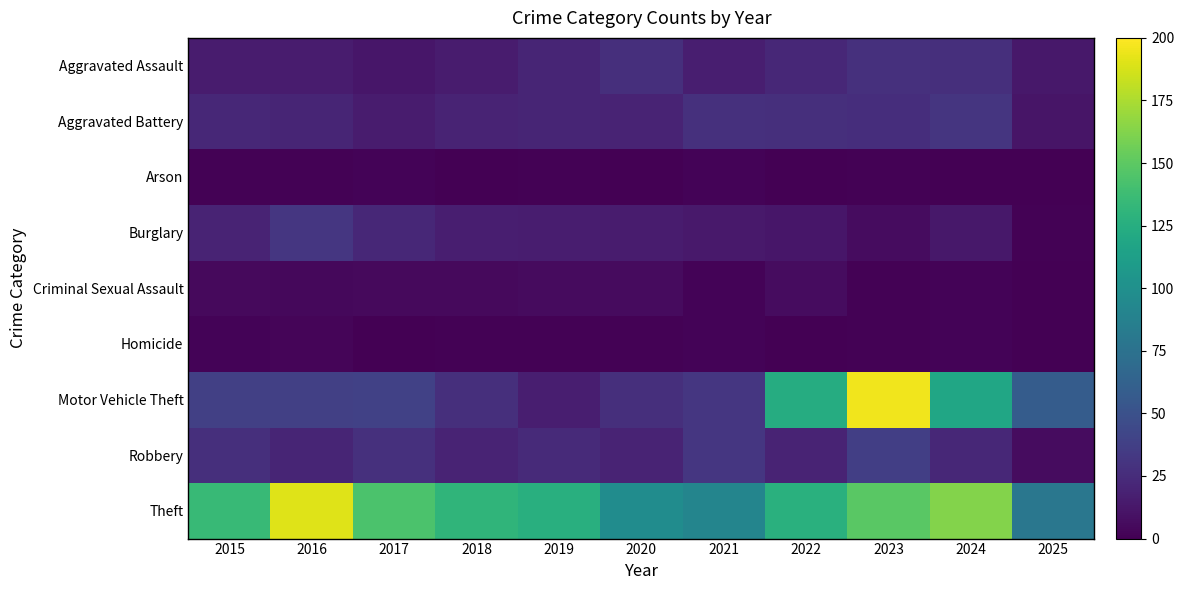

Reading left to right, list all the values displayed in this chart.

Aggravated Assault: 2015=15	2016=15	2017=12	2018=15	2019=21	2020=27	2021=17	2022=22	2023=28	2024=27	2025=13
Aggravated Battery: 2015=22	2016=21	2017=15	2018=20	2019=21	2020=20	2021=28	2022=27	2023=26	2024=31	2025=11
Arson: 2015=1	2016=1	2017=2	2018=0	2019=1	2020=0	2021=2	2022=0	2023=1	2024=0	2025=0
Burglary: 2015=20	2016=32	2017=22	2018=17	2019=16	2020=15	2021=14	2022=12	2023=7	2024=13	2025=1
Criminal Sexual Assault: 2015=5	2016=4	2017=5	2018=5	2019=6	2020=6	2021=2	2022=7	2023=1	2024=2	2025=0
Homicide: 2015=2	2016=3	2017=0	2018=1	2019=1	2020=1	2021=2	2022=0	2023=1	2024=2	2025=0
Motor Vehicle Theft: 2015=38	2016=38	2017=39	2018=27	2019=17	2020=27	2021=32	2022=124	2023=196	2024=118	2025=58
Robbery: 2015=27	2016=21	2017=28	2018=20	2019=24	2020=20	2021=32	2022=20	2023=37	2024=22	2025=7
Theft: 2015=135	2016=190	2017=143	2018=131	2019=126	2020=97	2021=91	2022=127	2023=149	2024=163	2025=79